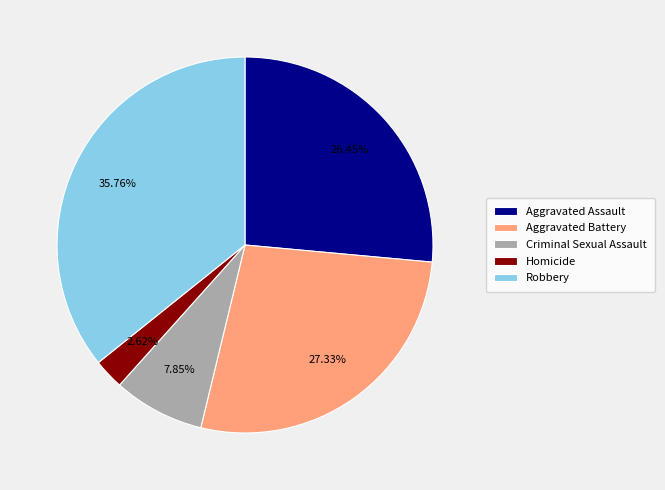

To the nearest percent, what portion does Aggravated Assault represent?

26%